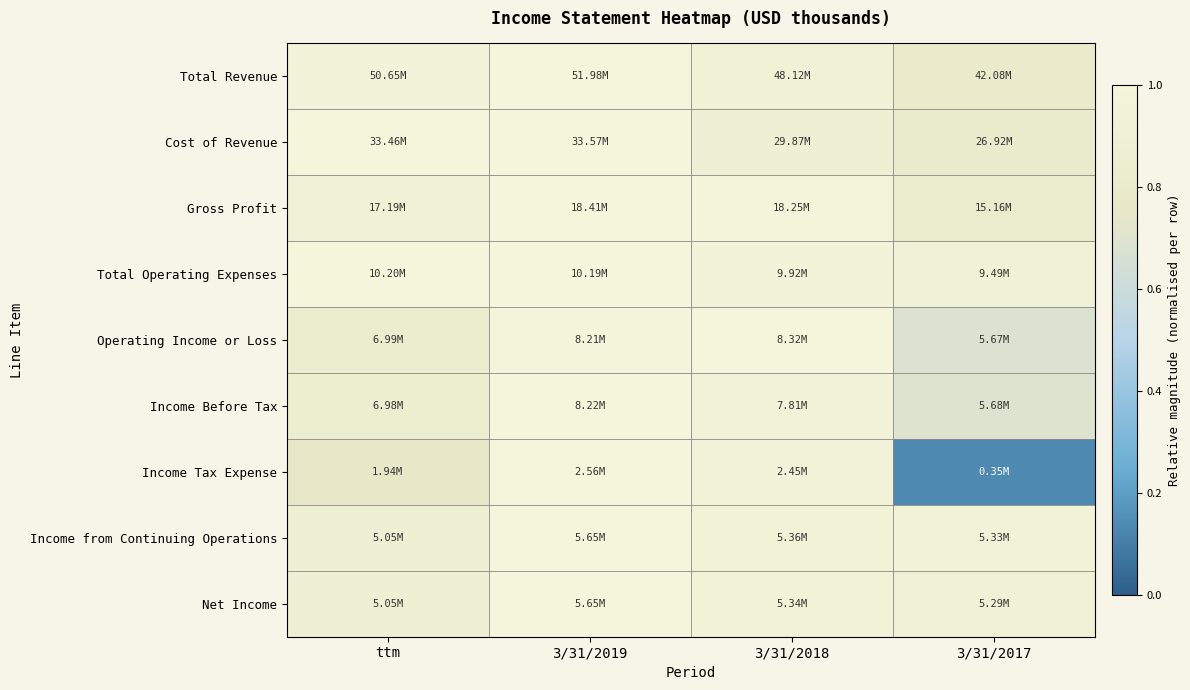

How many data points does each series have?

4